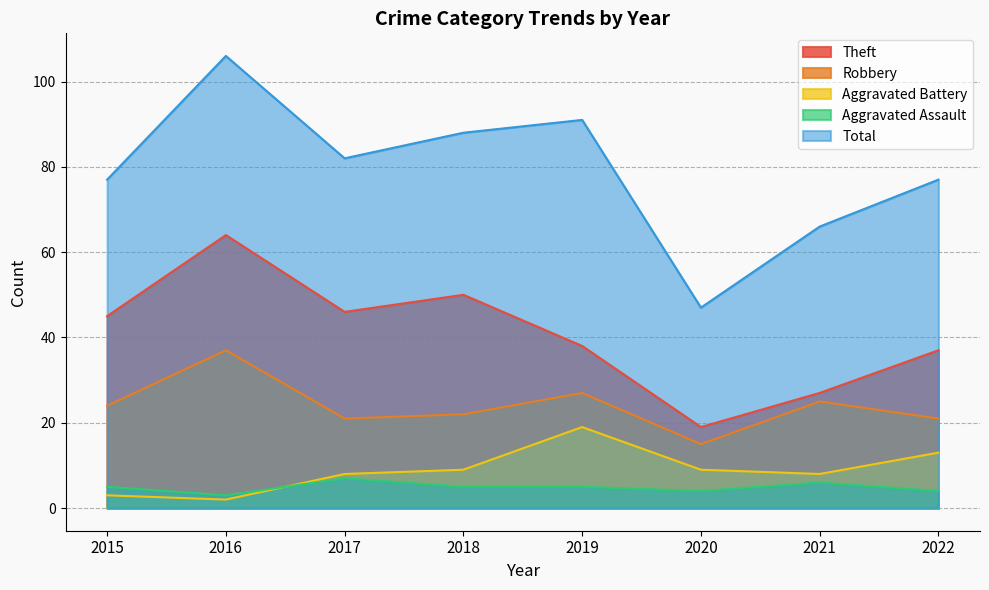

At which category is the sum across all series the highest?

2016